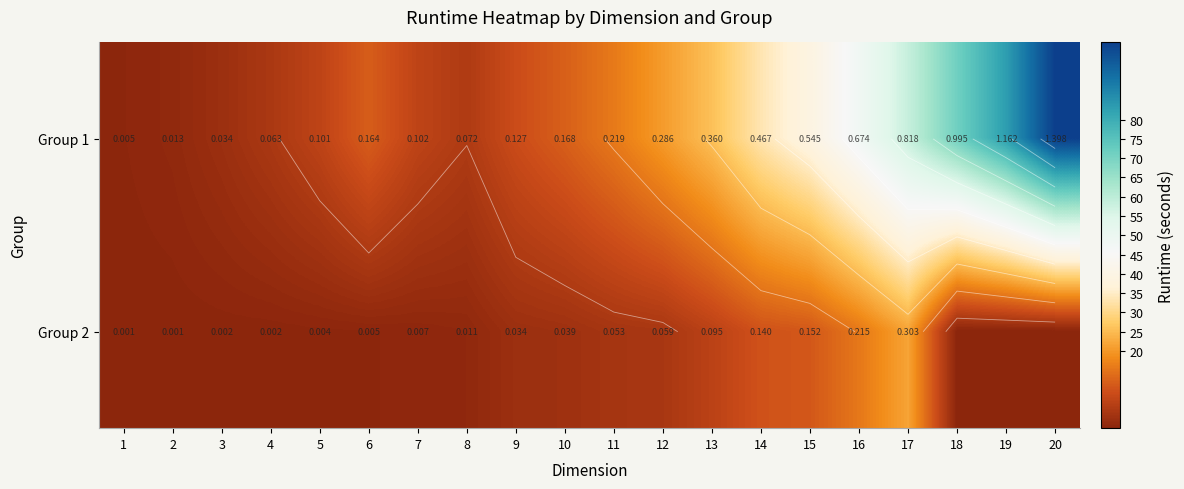

How many distinct data groups are displayed?

2